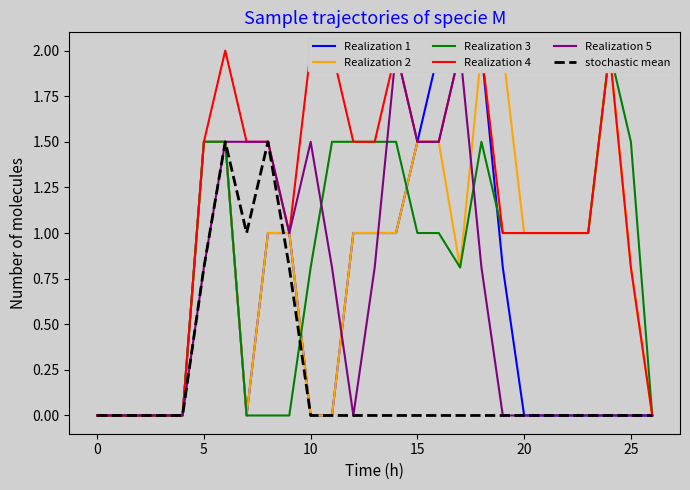

In stochastic mean, how many points are higher than both neighbors (excluding endpoints)?

2